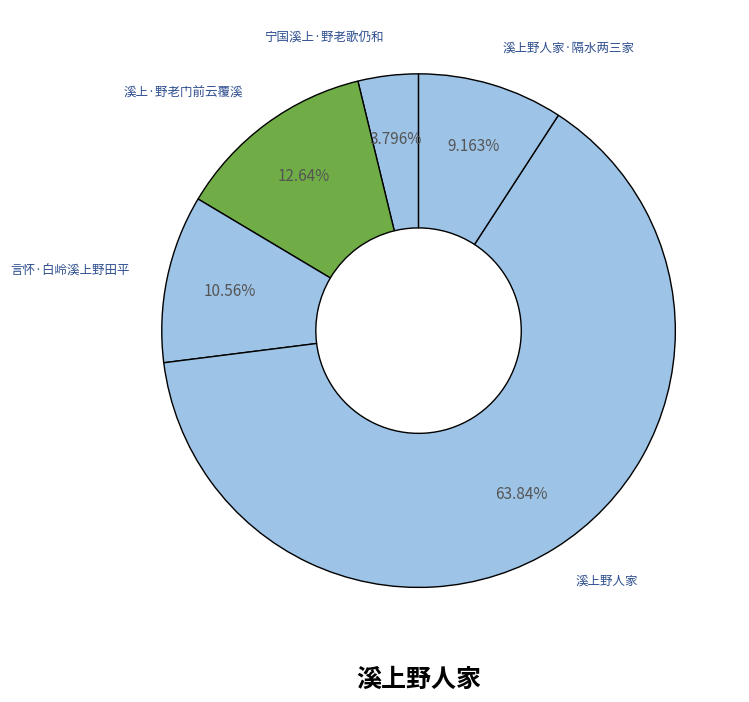

Rank the categories by value from lowest to highest.

宁国溪上·野老歌仍和, 溪上野人家·隔水两三家, 言怀·白岭溪上野田平, 溪上·野老门前云覆溪, 溪上野人家